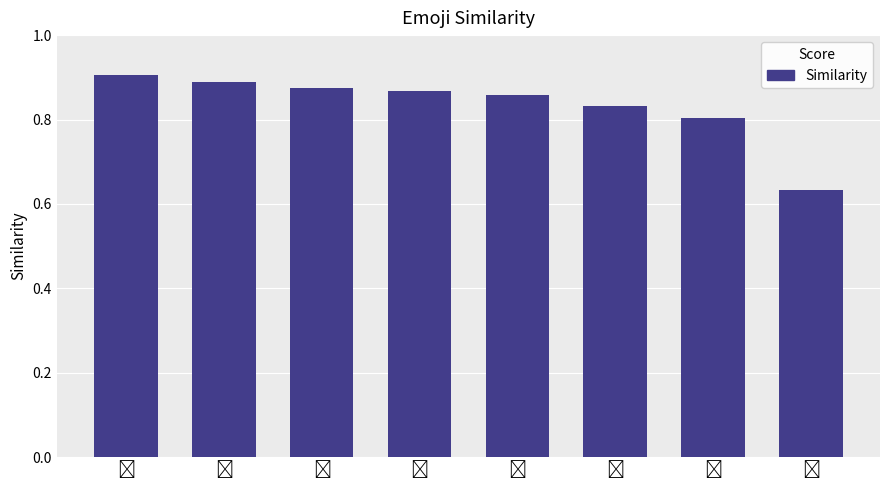

What is the sum of all values?

6.7